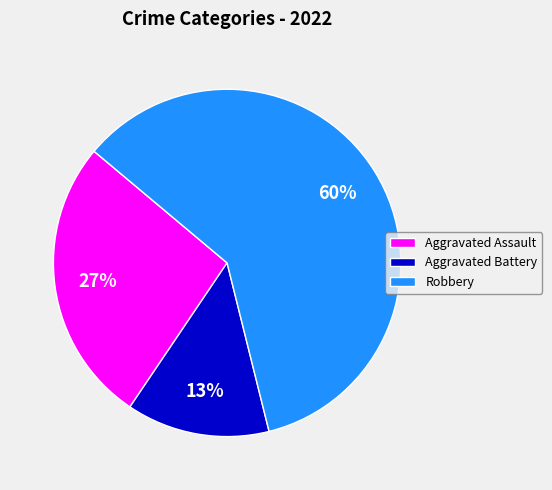

Does Robbery account for over 50% of the chart?

Yes